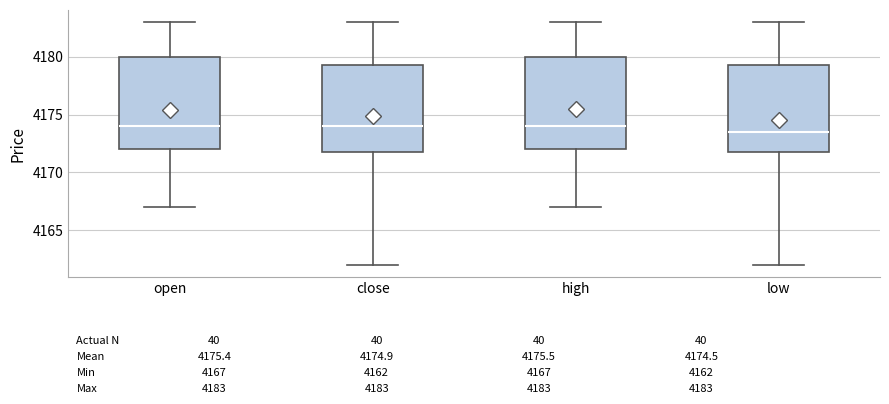

Which box has the lowest median line?

low